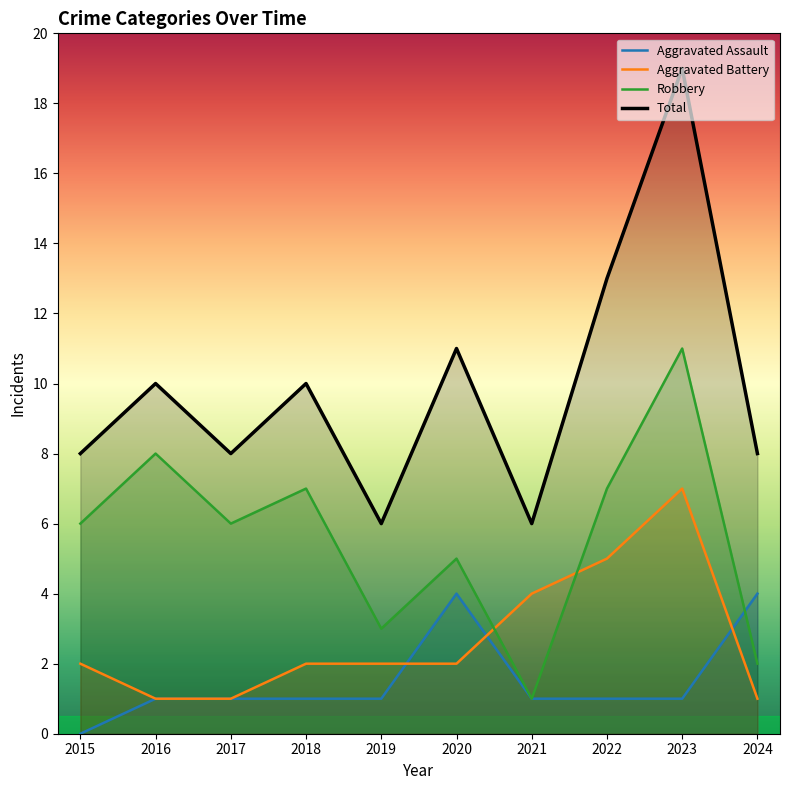

What is the value of the Aggravated Assault point at the 9th from the left?

1